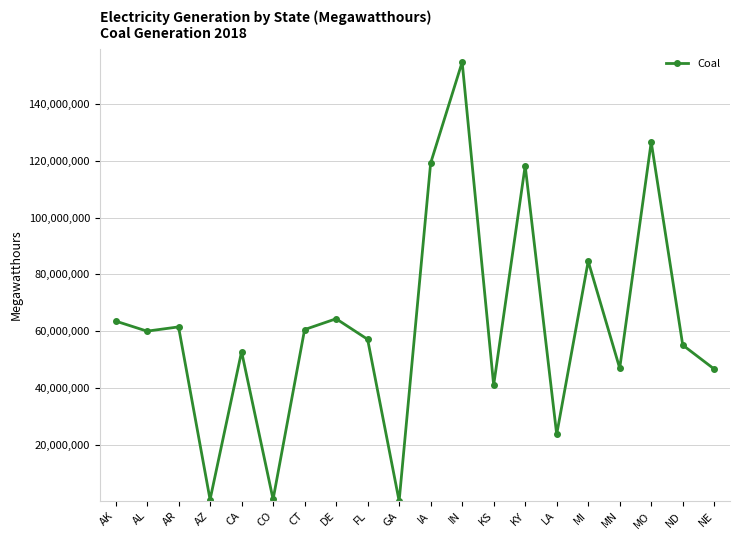

Between CO and FL, which is larger?

FL